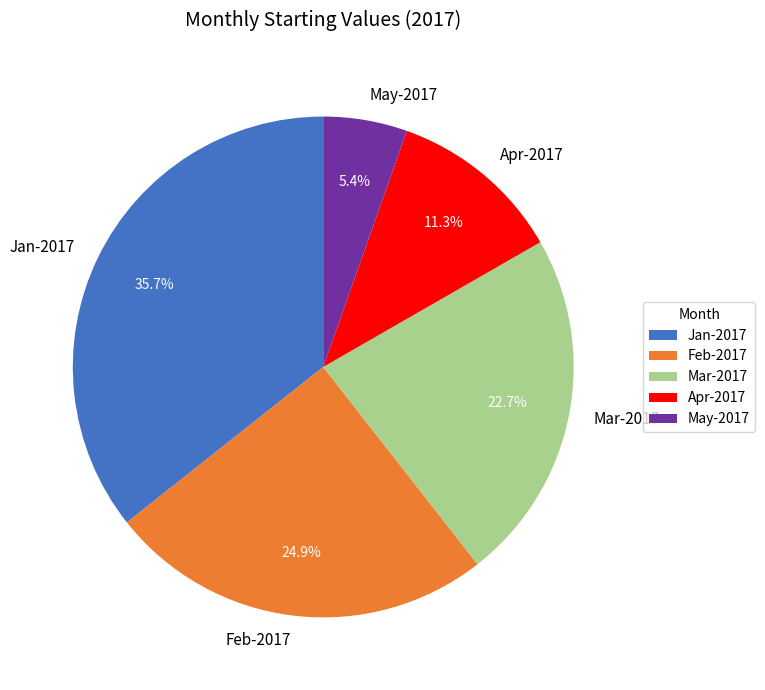

To the nearest percent, what portion does May-2017 represent?

5%